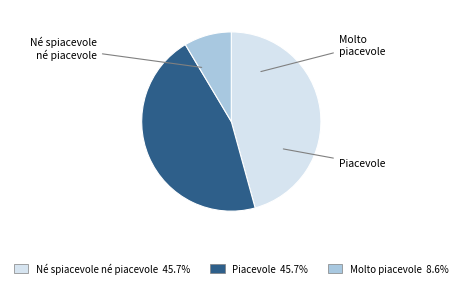

Is Molto piacevole the majority of the pie?

No